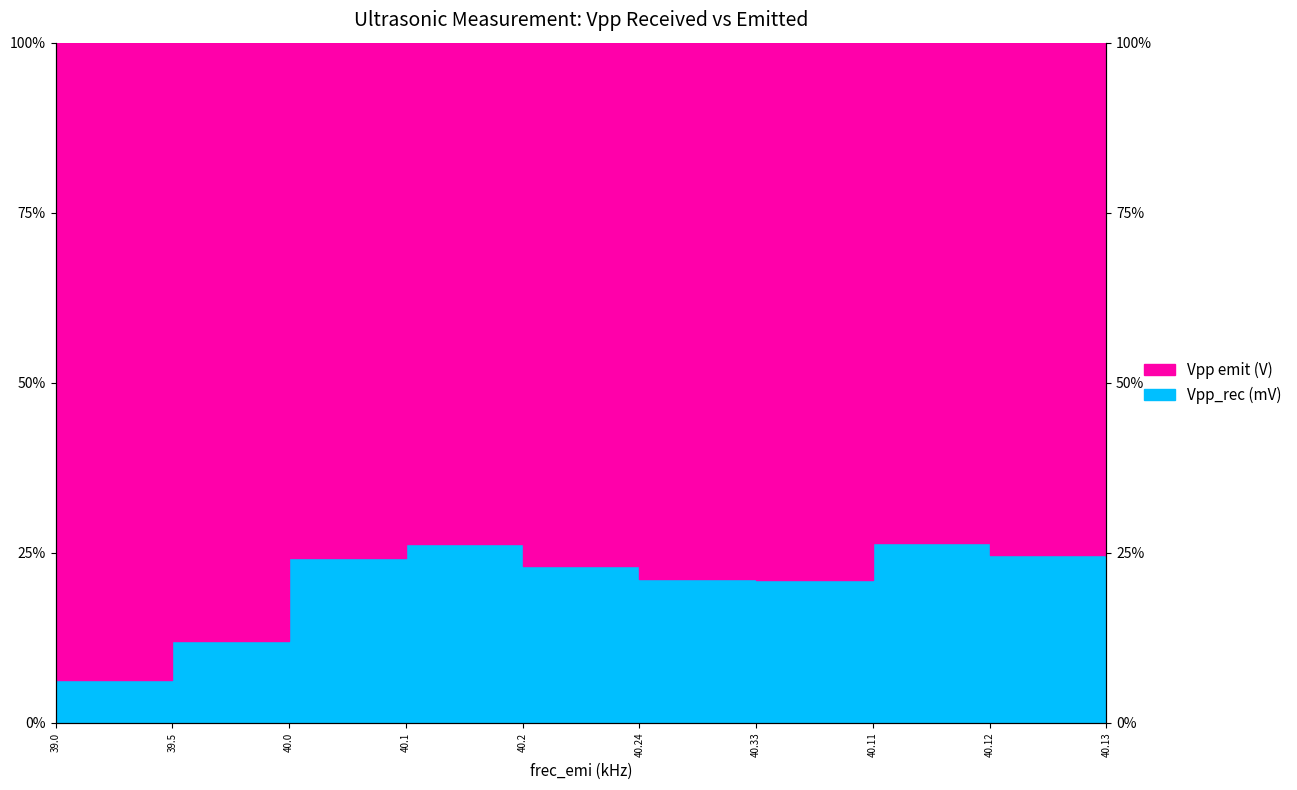

How many points are higher than both their immediate neighbors (excluding endpoints)?

2